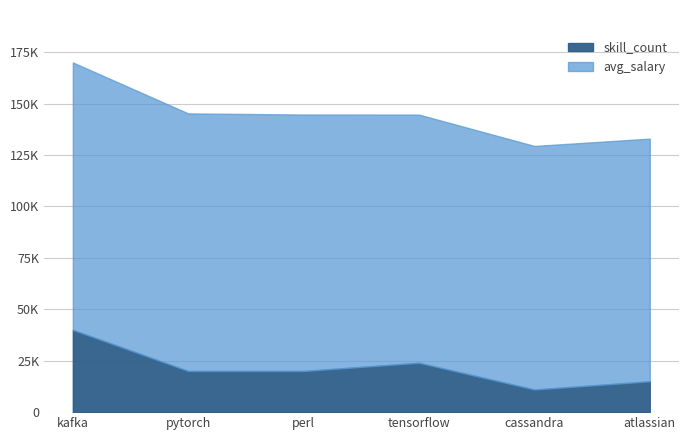

Does the chart display data point markers on the line(s)?

No